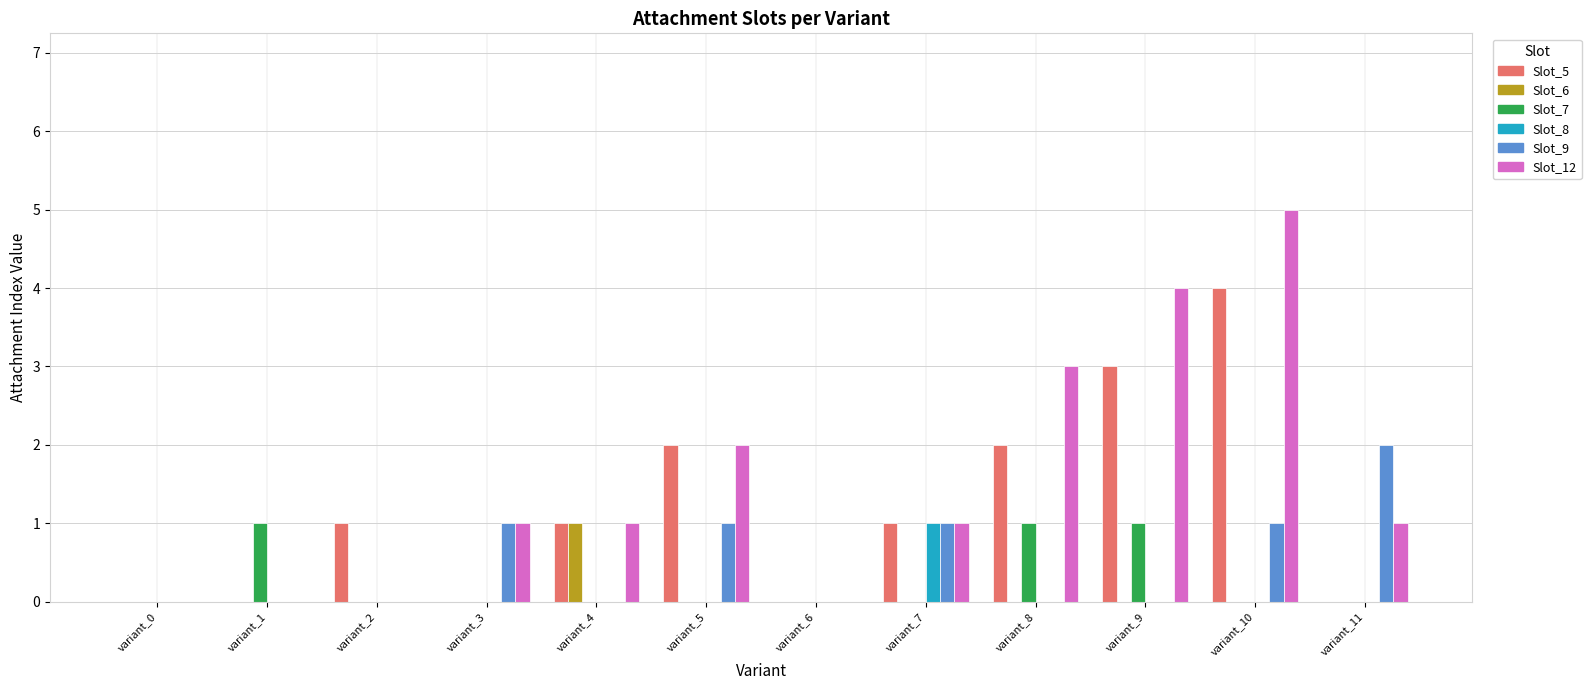

Does the chart contain stacked bars?

No